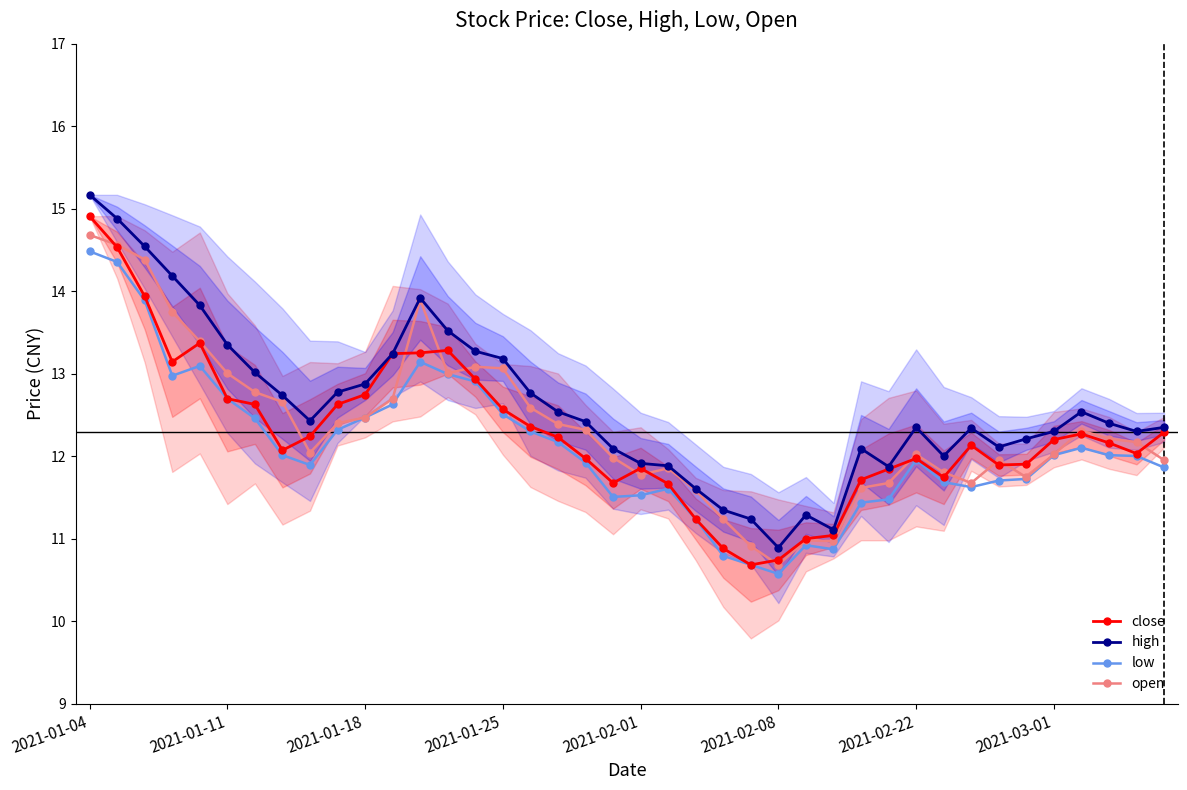

Is this an area chart (filled region under the line)?

No